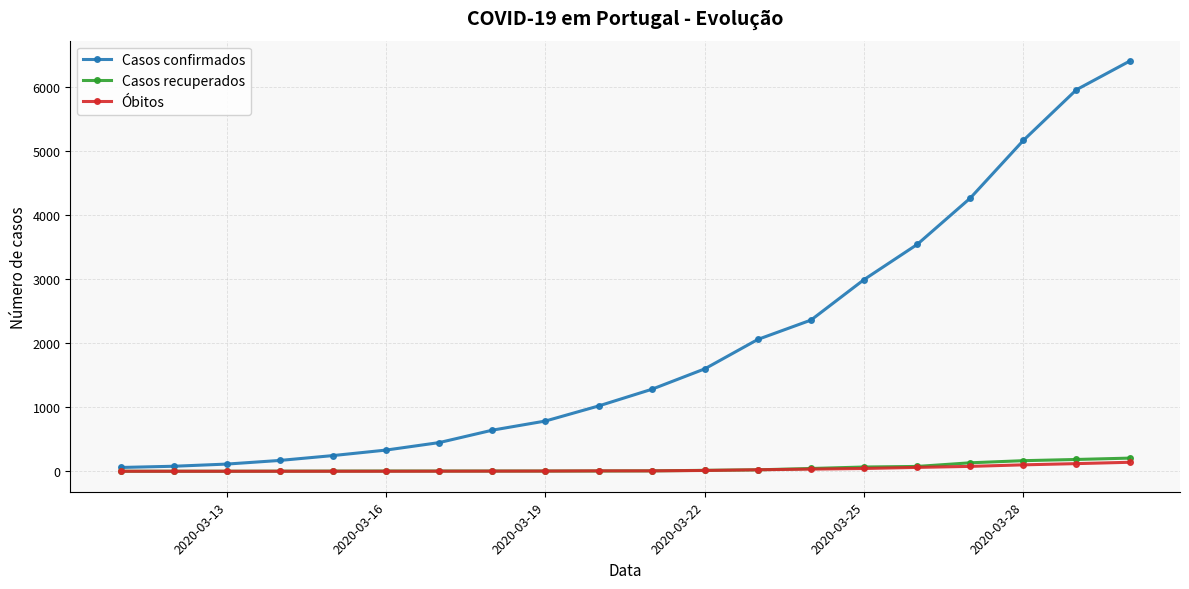

Which series has the widest spread of values?

Casos confirmados